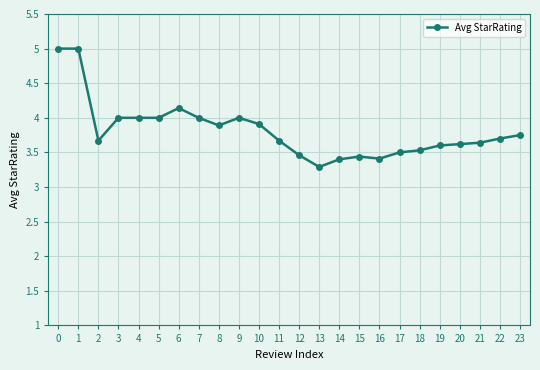

What is the change in value from 9 to 17?

-0.5